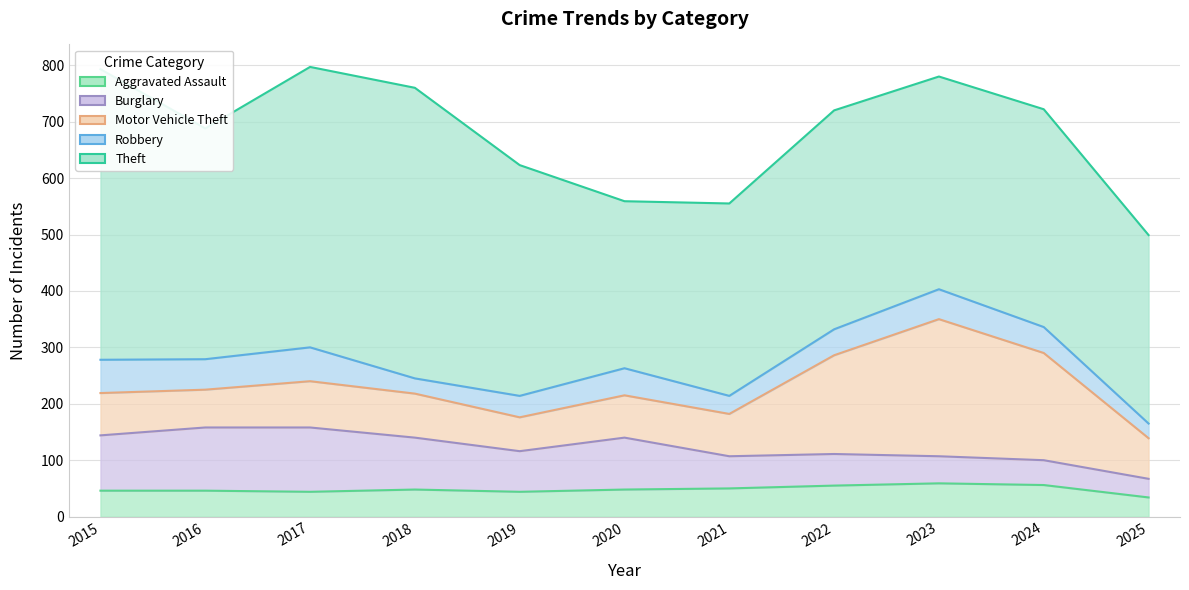

What is the value of the Theft point at the 3rd from the left?

497